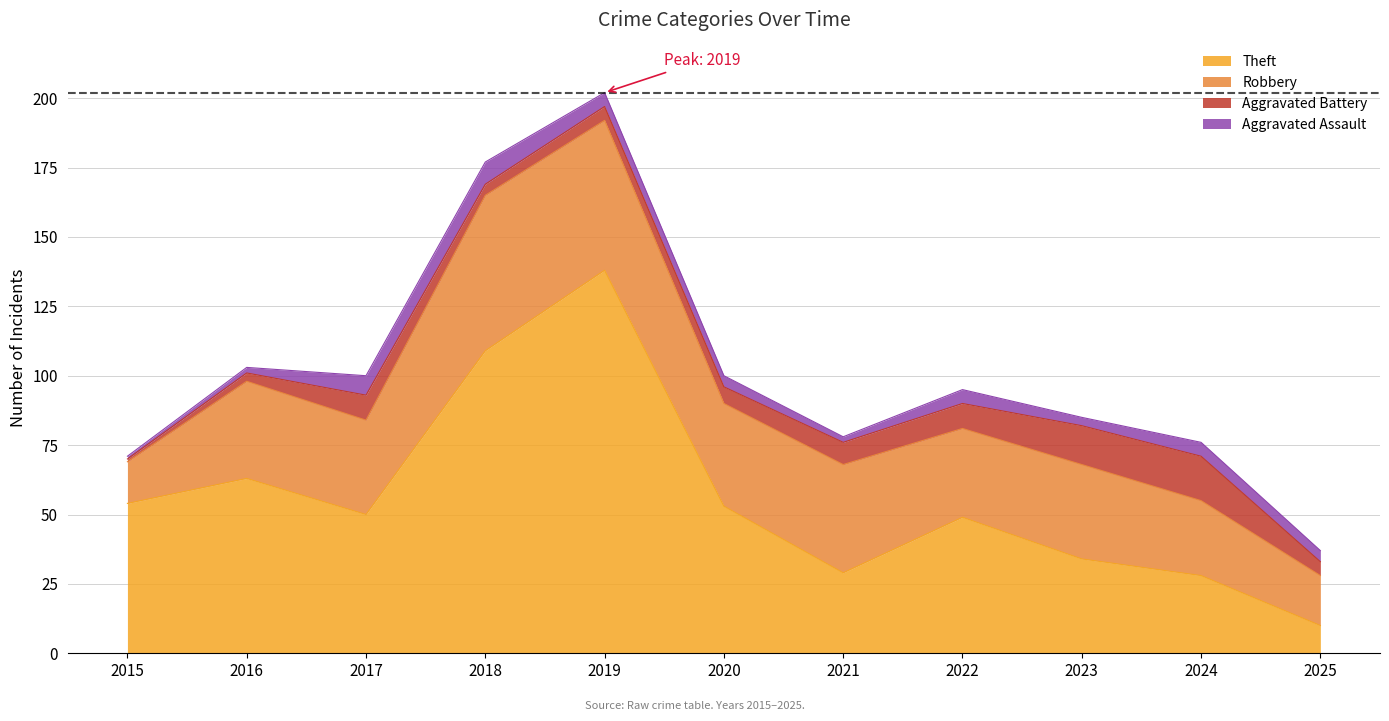

In Theft, how many points are lower than both neighbors (excluding endpoints)?

2